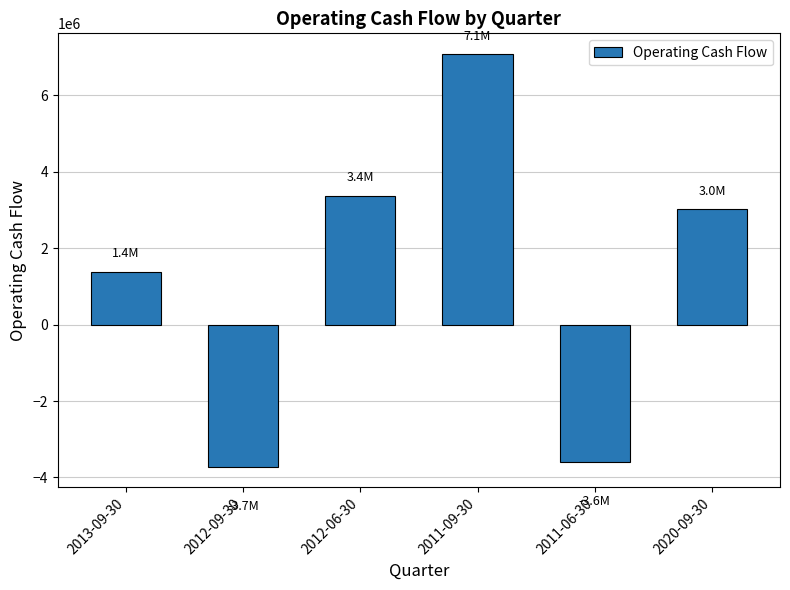

Are the bars horizontal?

No